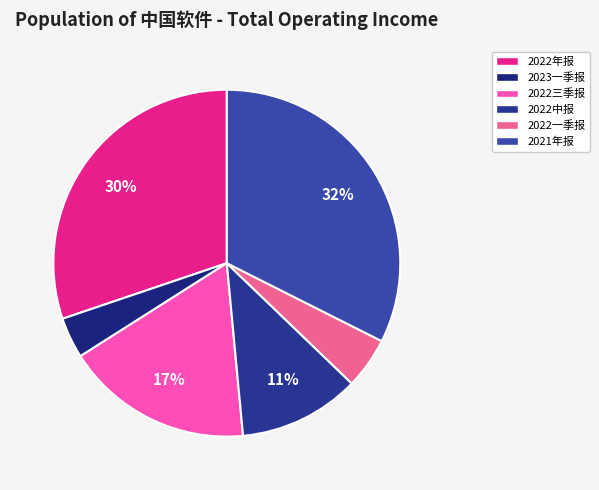

How many slices are in this pie chart?

6